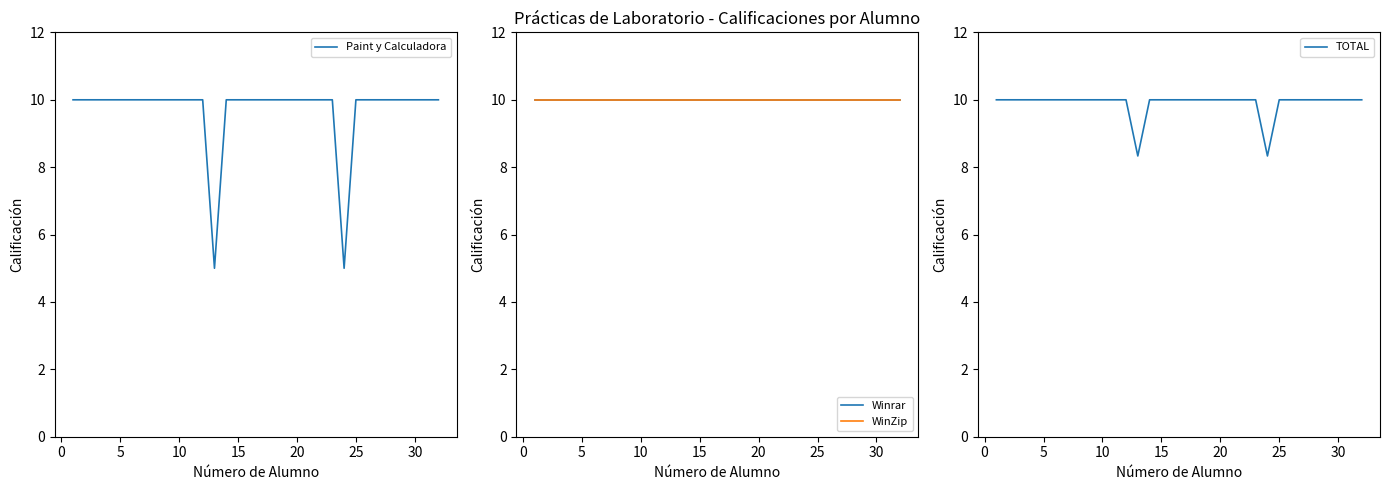

What is the sum of all Paint y Calculadora values?

310